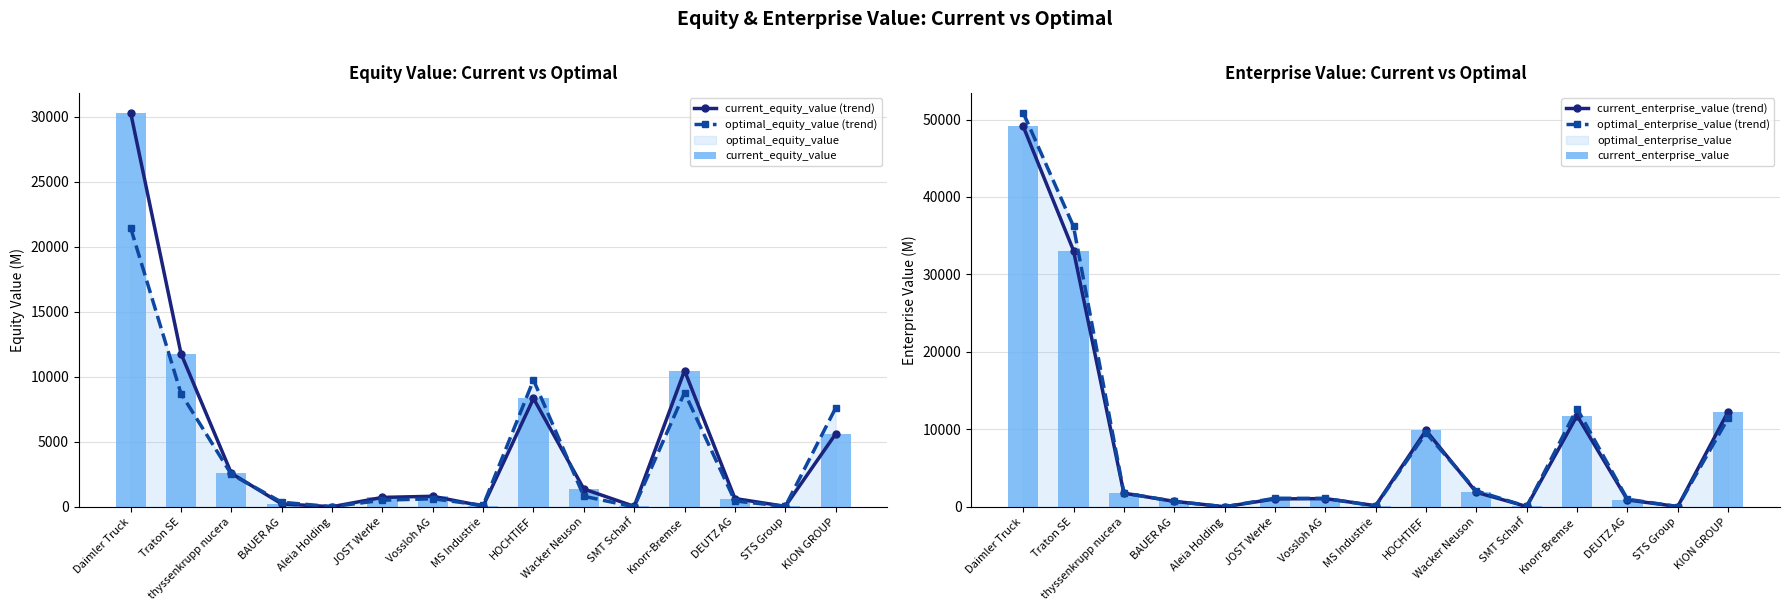

How many groups of bars are there?

15